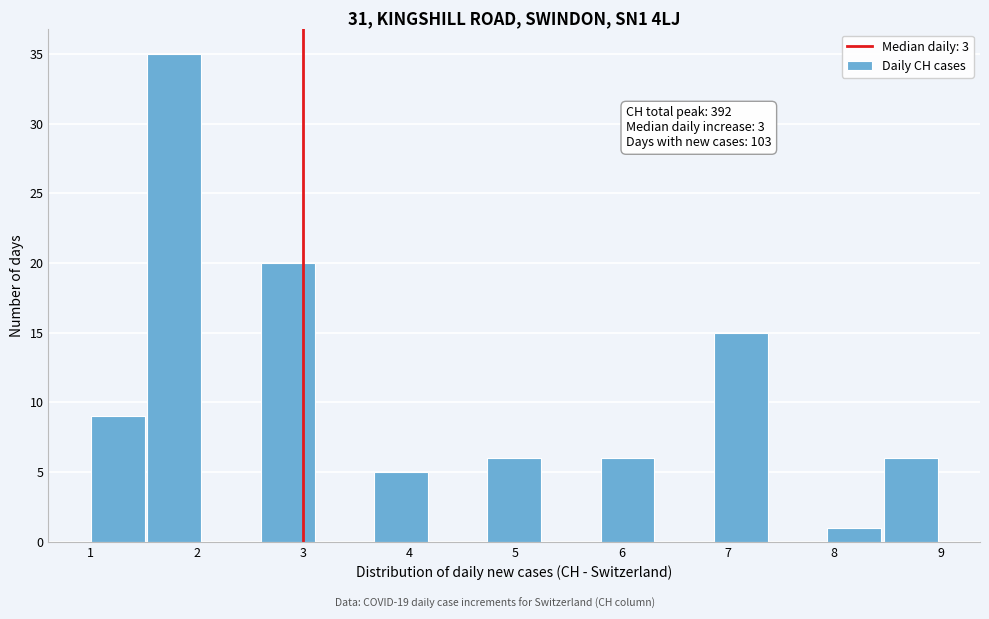

Over which range of the x-axis is the bar tallest?

1.5 to 2.1